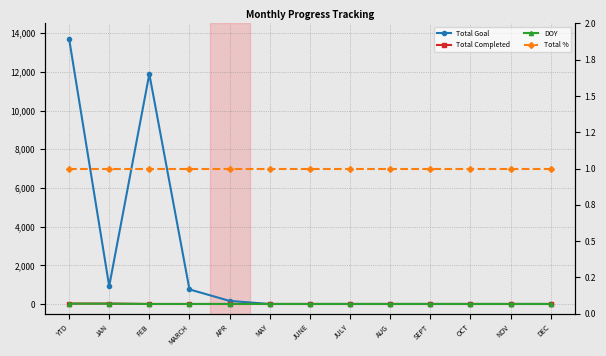

What are all the series names shown in the legend?

Total Goal, Total Completed, DOY, Total %